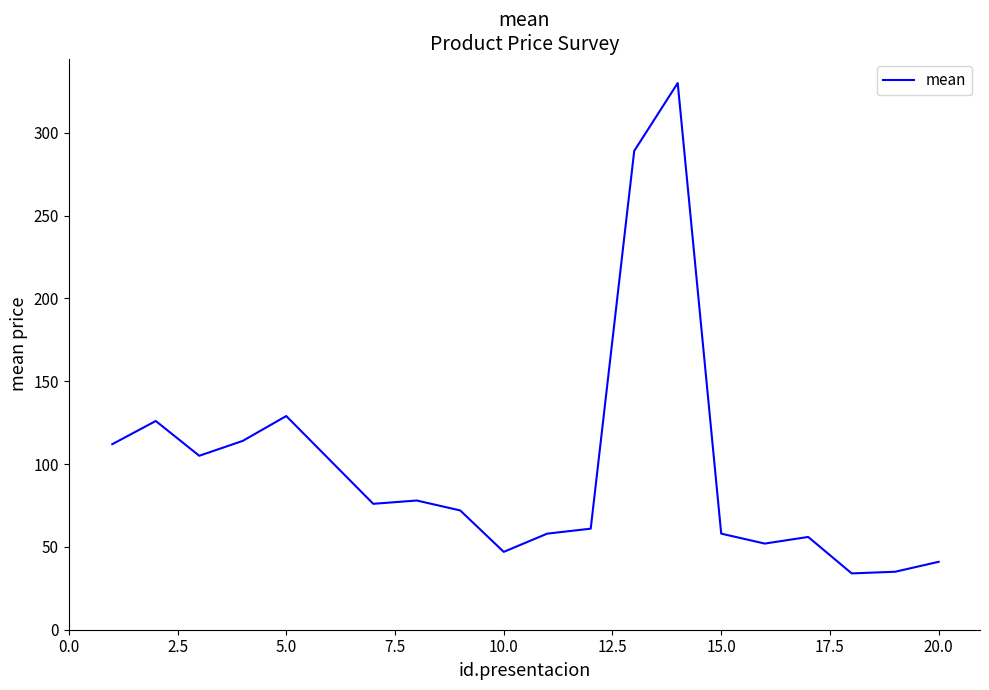

What is the minimum value shown in the chart?

34